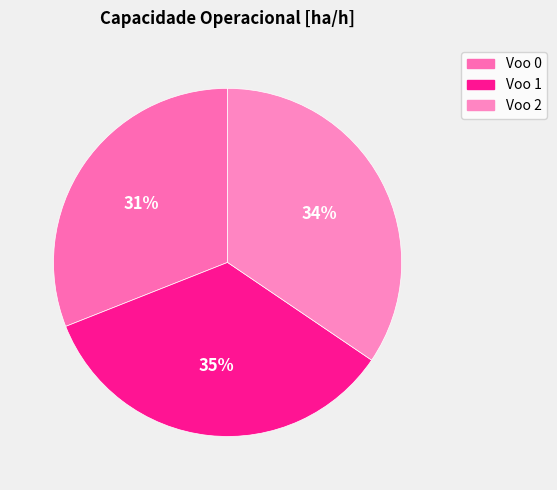

What percentage is NOT represented by Voo 1?

65.5%